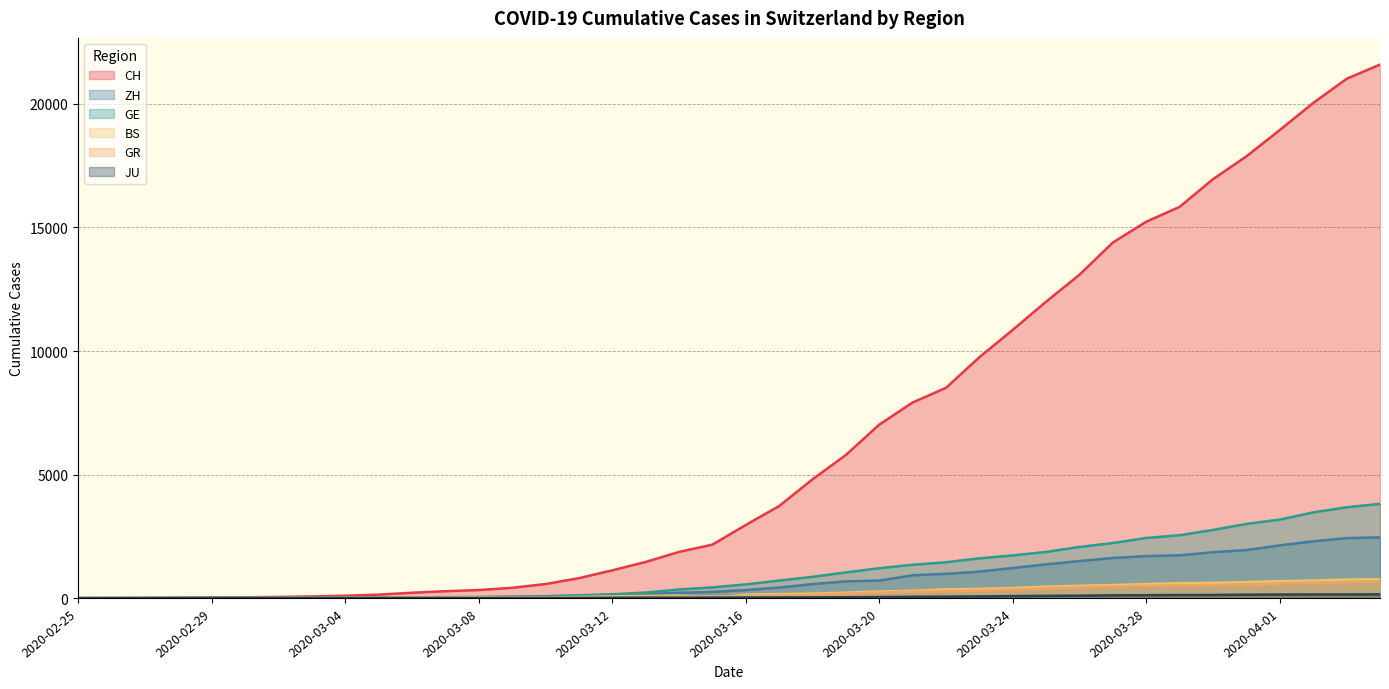

What is the label of the 2nd point from the left?

2020-02-26